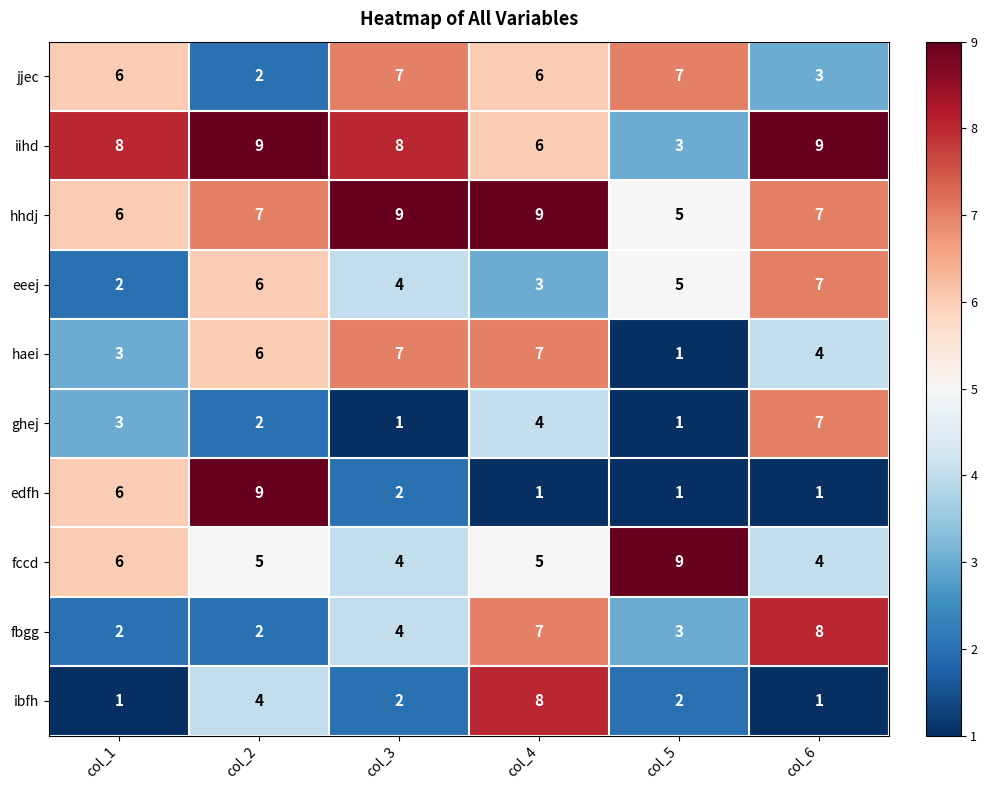

How many fccd values are between 4 and 6?

5